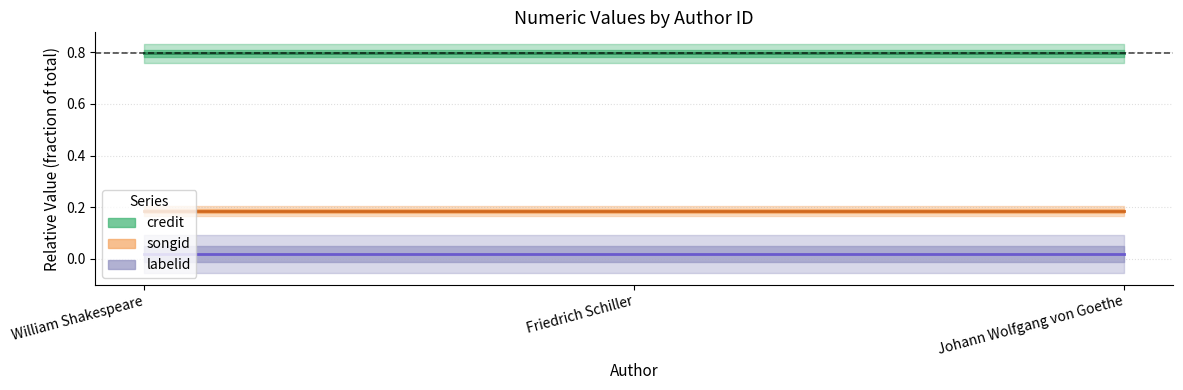

What are all the series names shown in the legend?

credit, songid, labelid